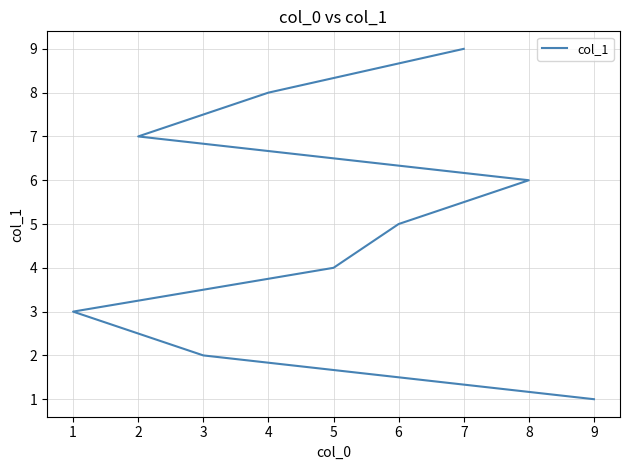

Does the chart display data point markers on the line(s)?

No